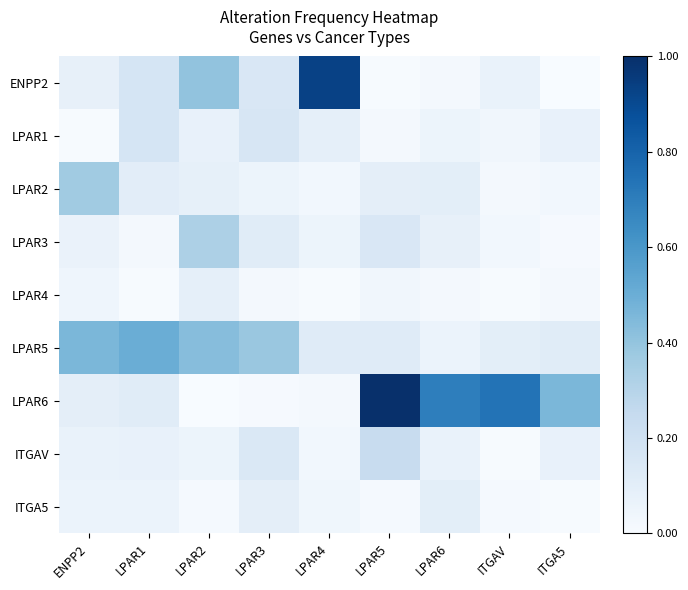

Which series has the largest total across all categories?

LPAR6